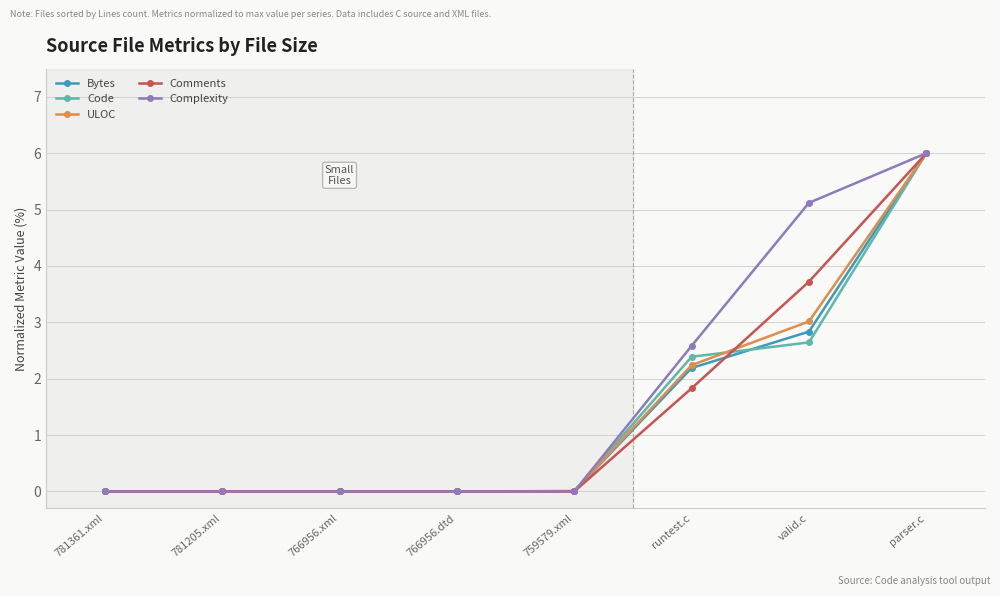

At how many categories does at least one series exceed 2?

3